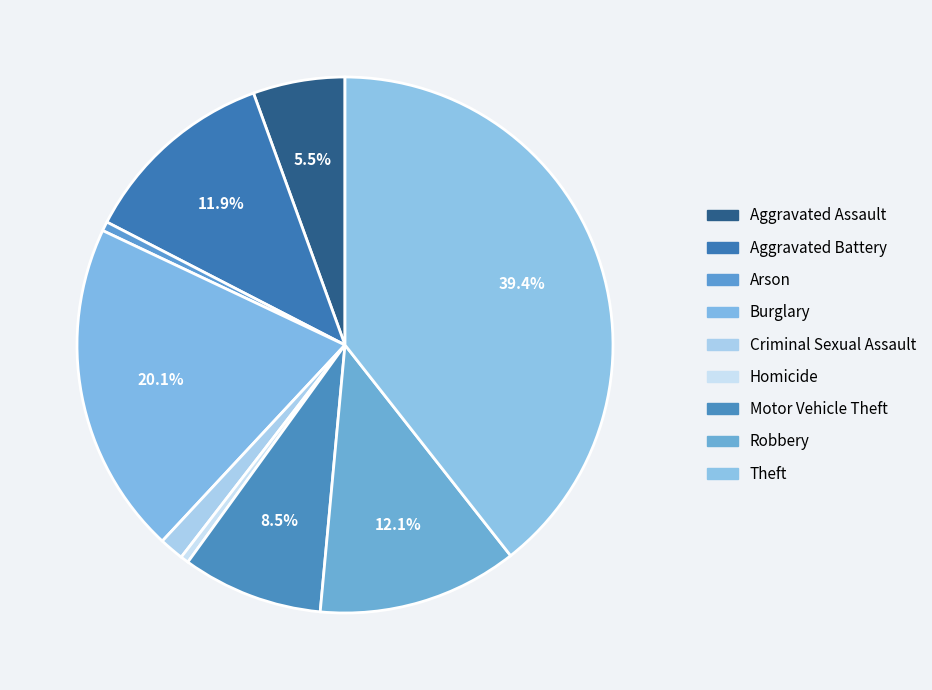

How many segments does this pie chart have?

9